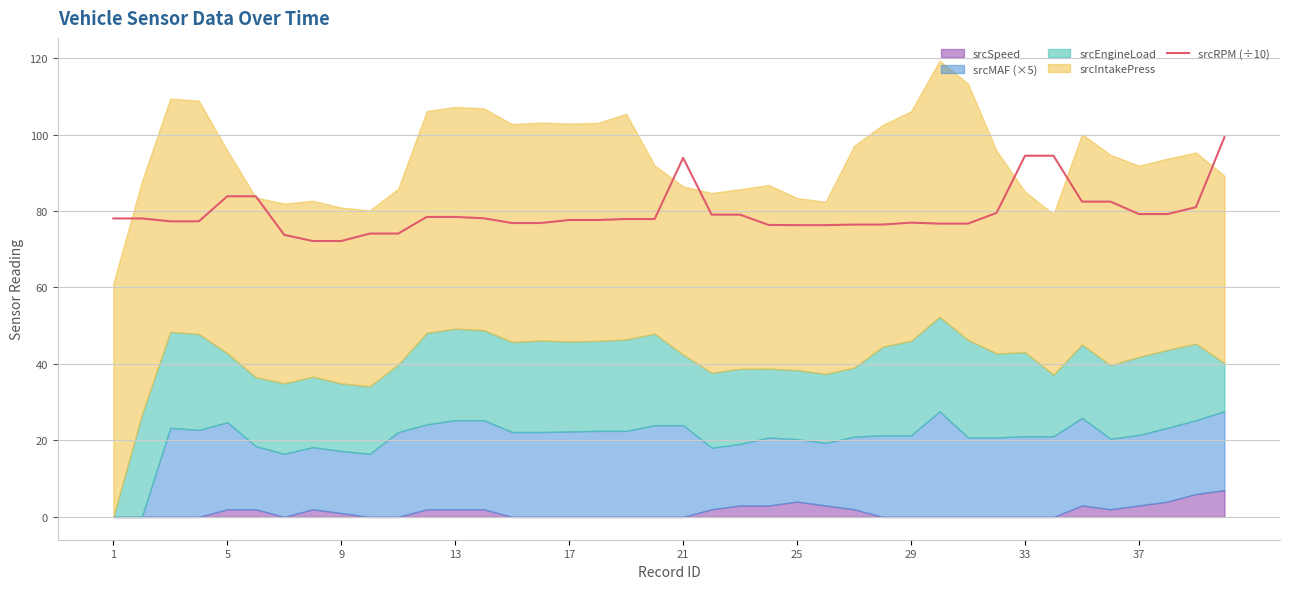

What is the maximum value for srcRPM (÷10)?

99.3